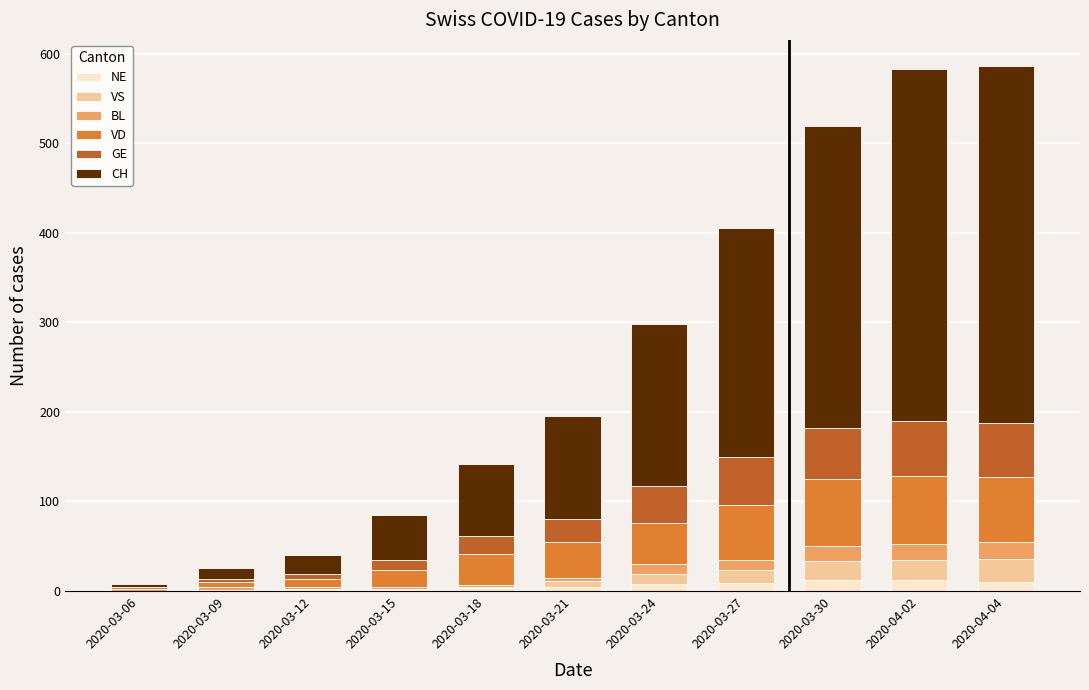

At how many categories does at least one series exceed 278?

3